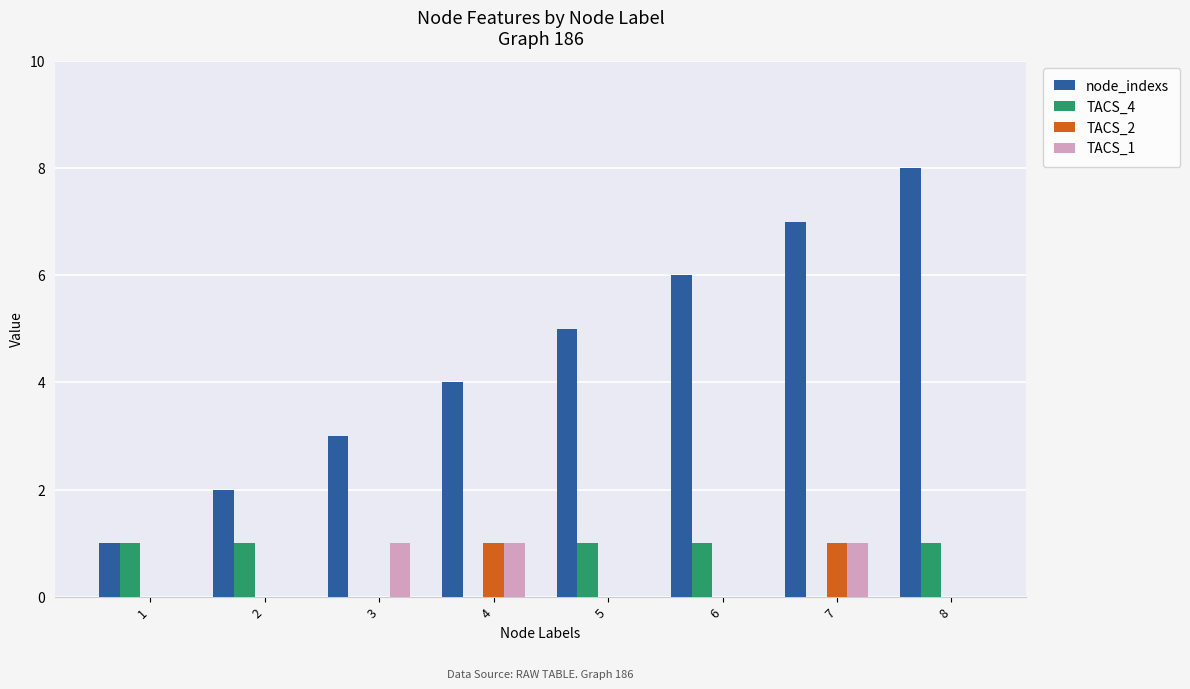

At which label does node_indexs reach its peak?

8